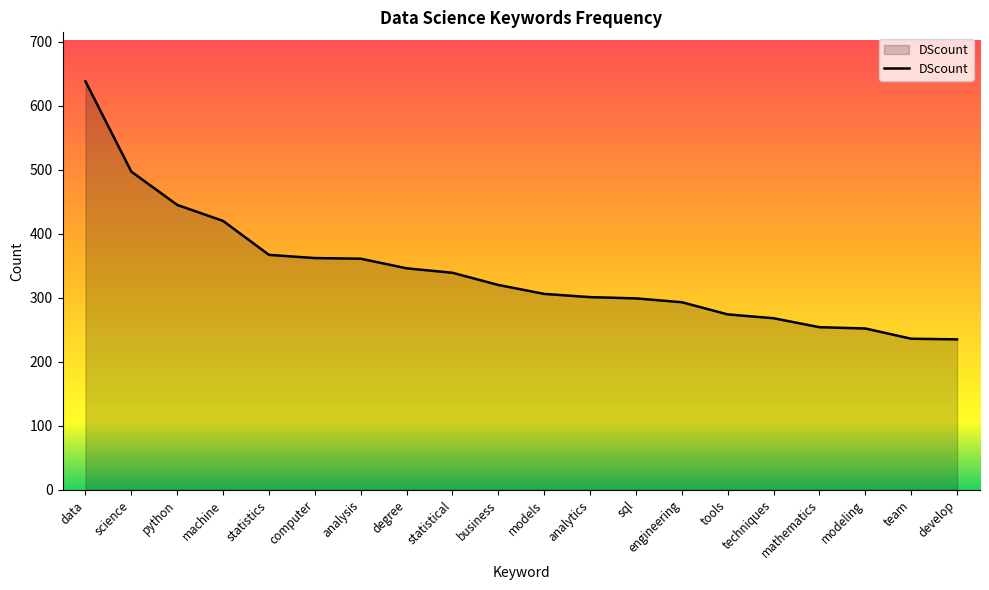

Between python and models, which is larger?

python